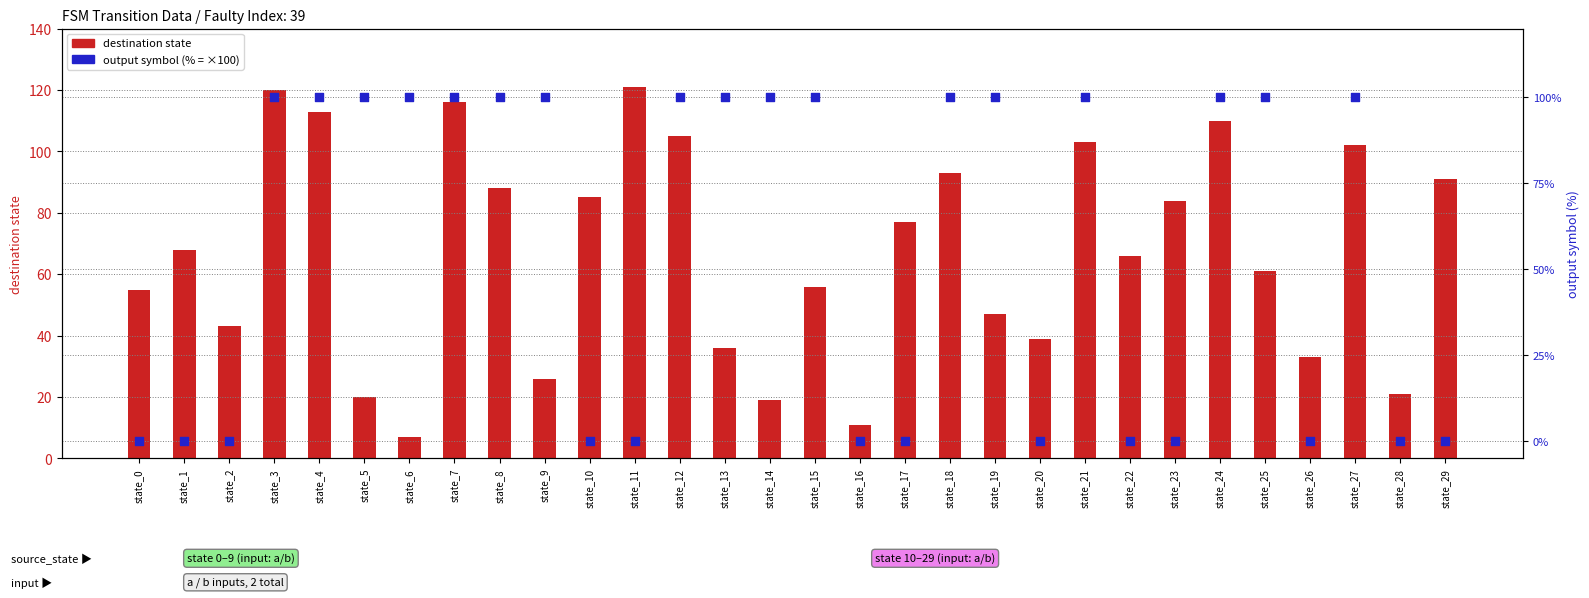

Which series has the largest Y range (max minus min)?

destination_state